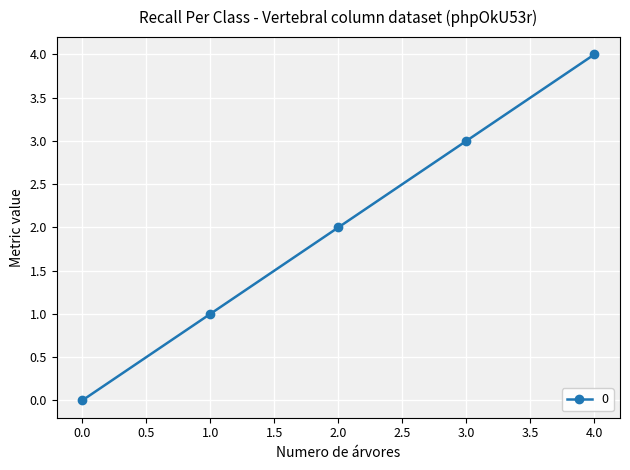

Which category has the highest value across all series?

4.0